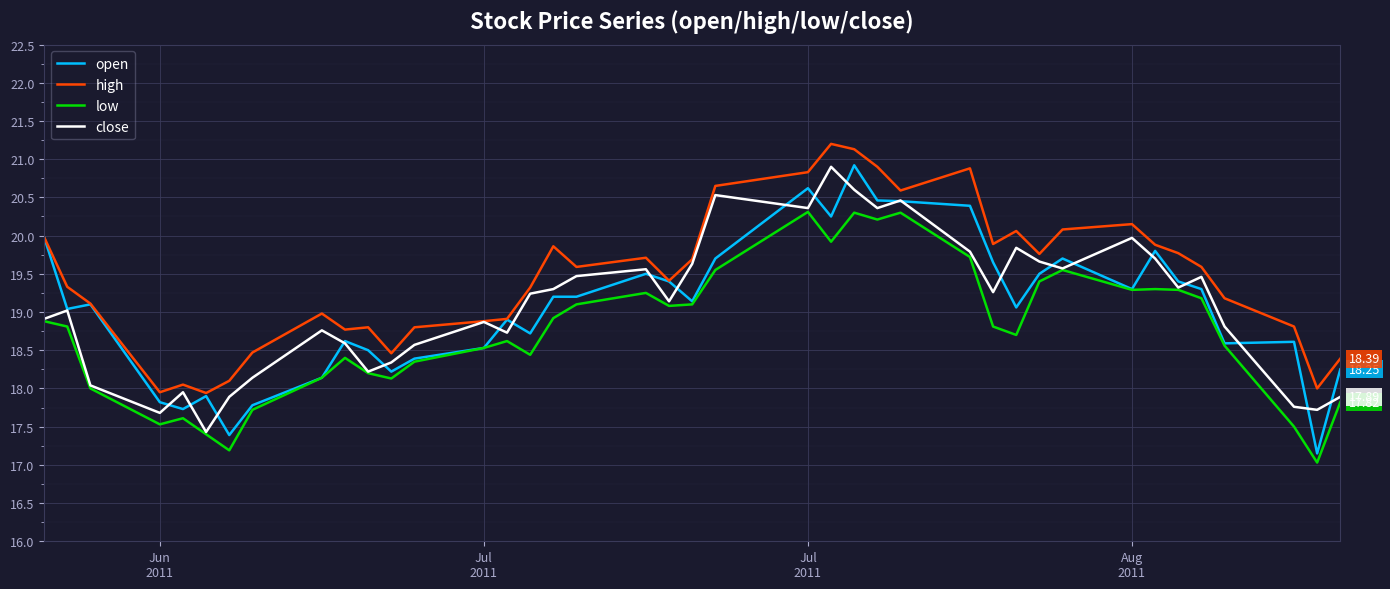

True or false: low and high cross at least once.

False